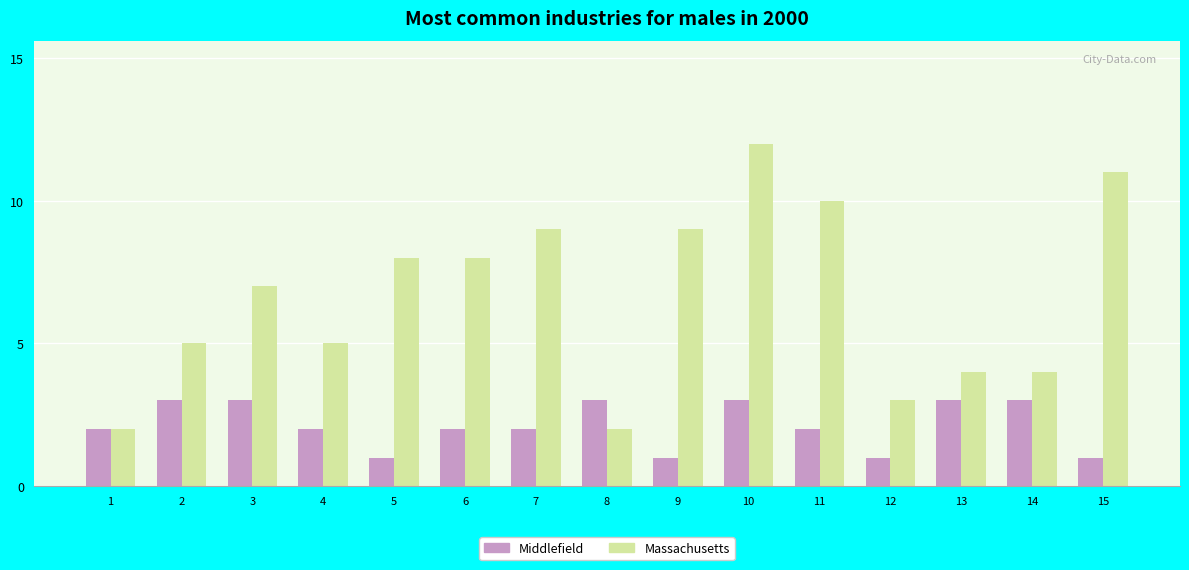

Rank the series by their average value, from lowest to highest.

Middlefield, Massachusetts